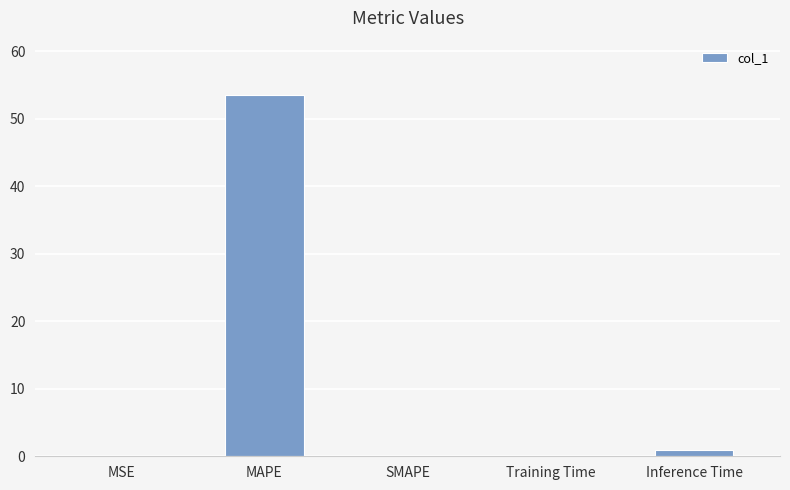

What is the maximum value shown in the chart?

53.5